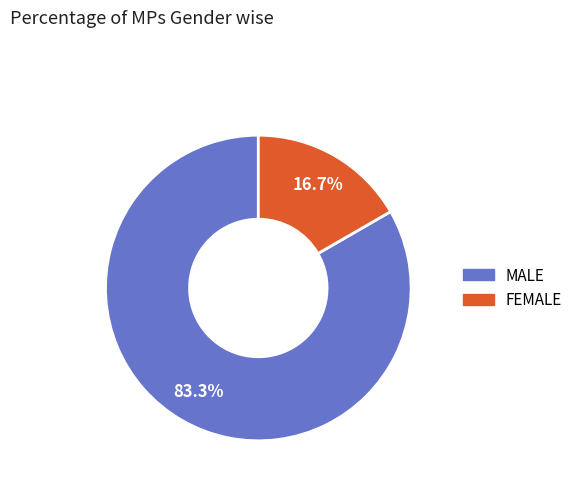

Rank the categories by value from lowest to highest.

FEMALE, MALE